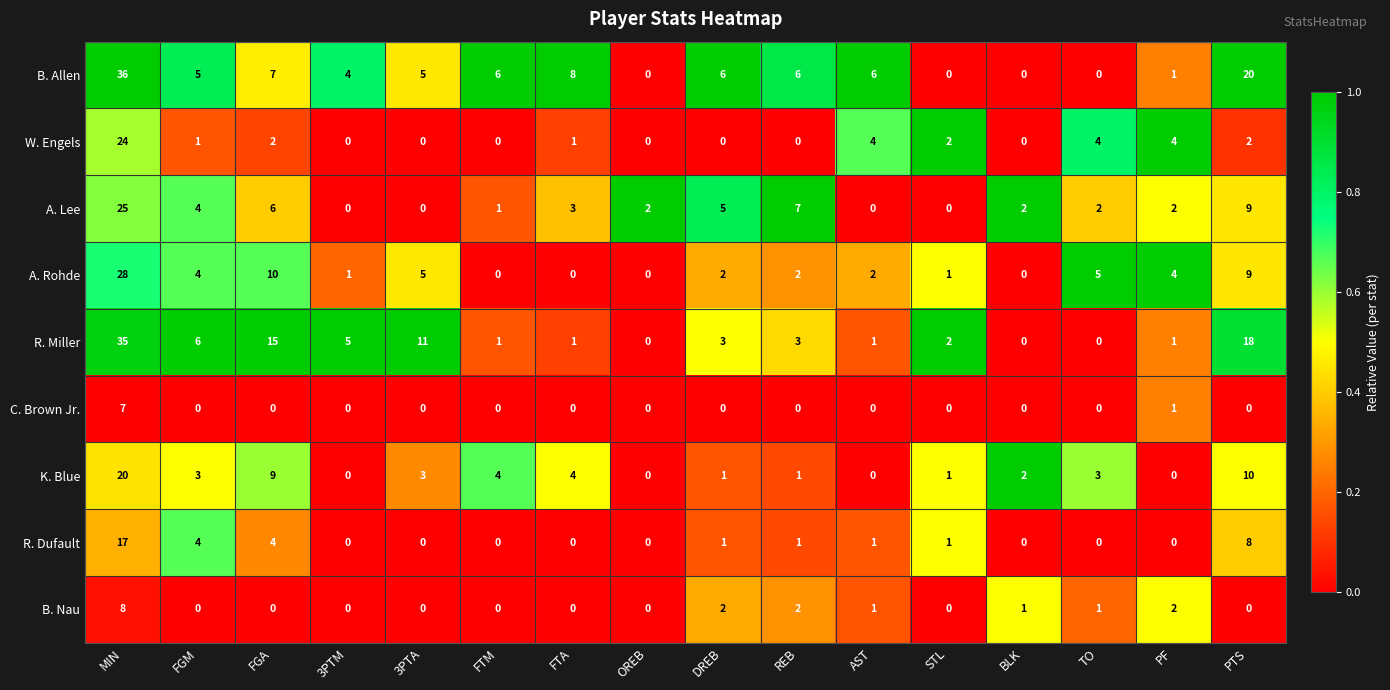

True or false: R. Miller has a value of 6 at FGM.

True